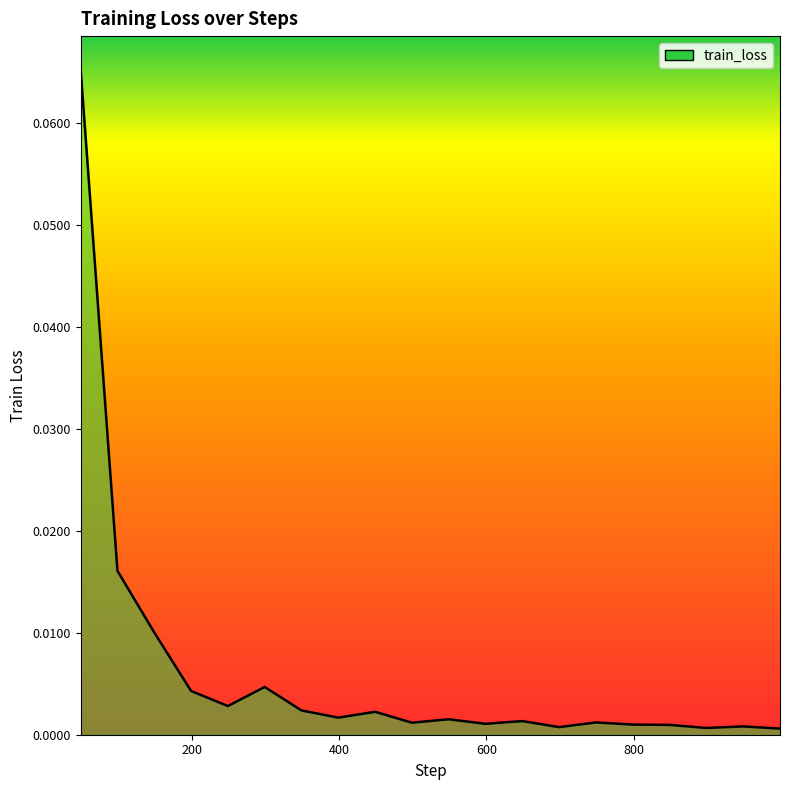

Count the number of categories in the chart.

20